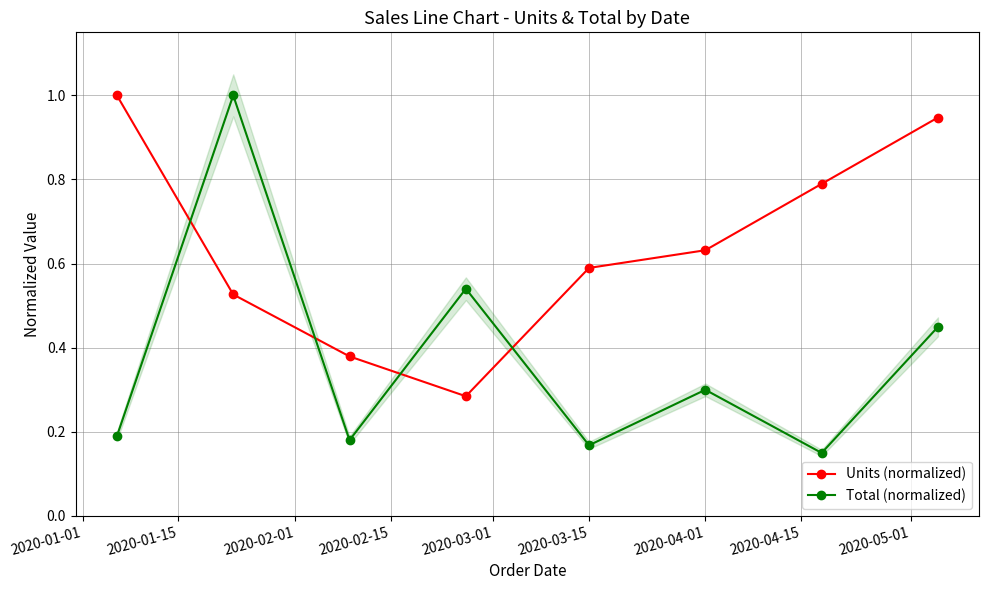

How many categories are shown in the chart?

8